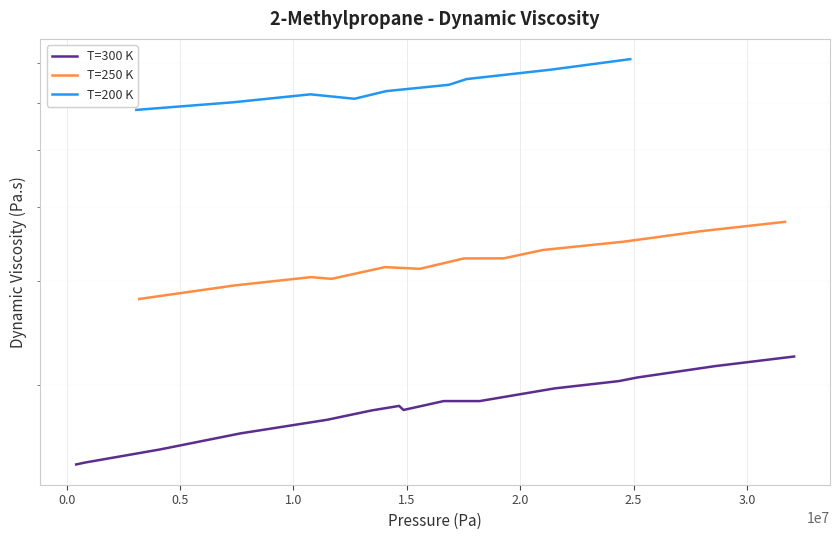

Does the chart display data point markers on the line(s)?

No